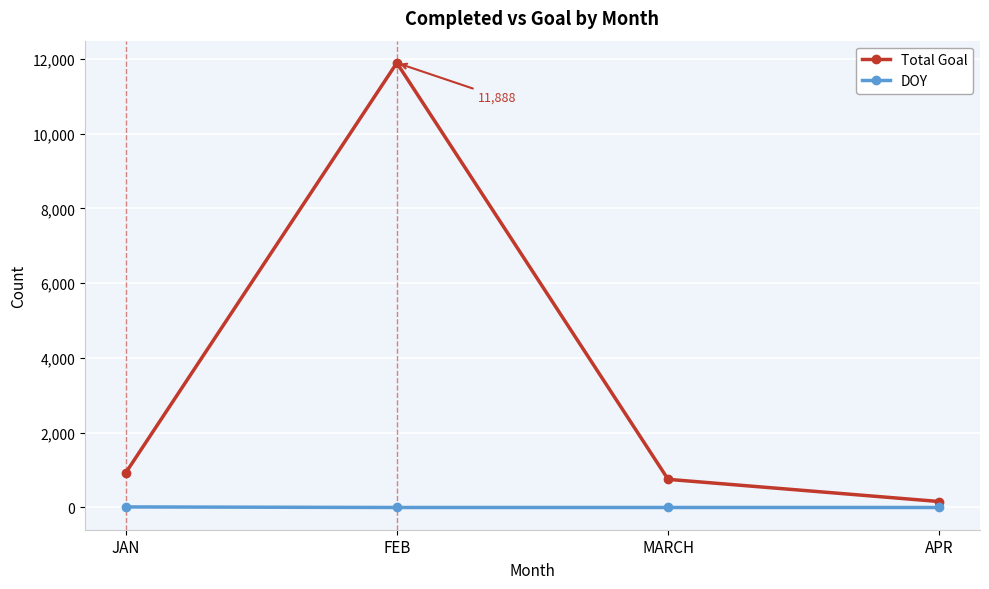

Which series has the widest spread of values?

Total Goal